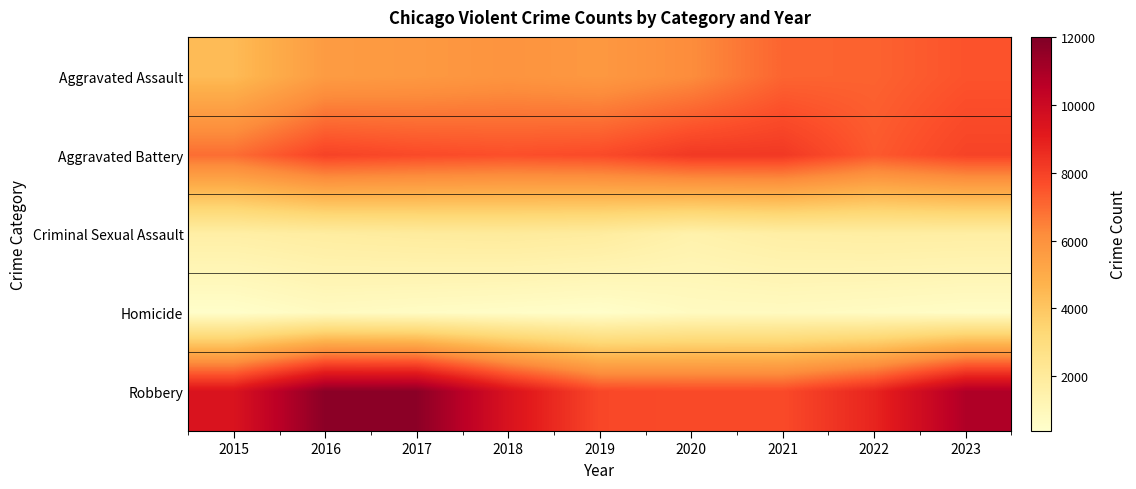

At 2020, list the series in order from smallest to largest.

Homicide, Criminal Sexual Assault, Aggravated Assault, Robbery, Aggravated Battery